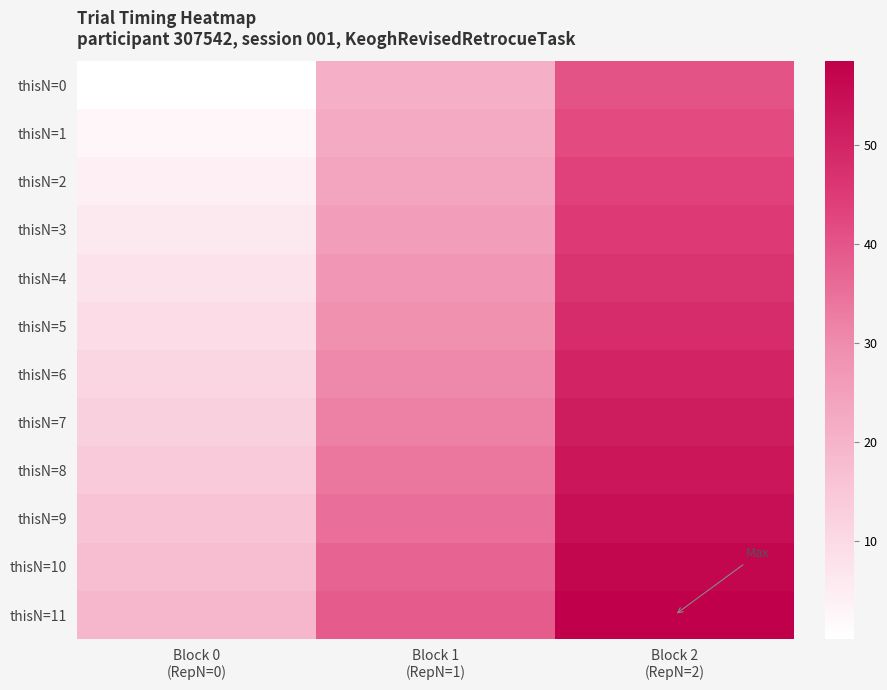

Count the number of categories in the chart.

3